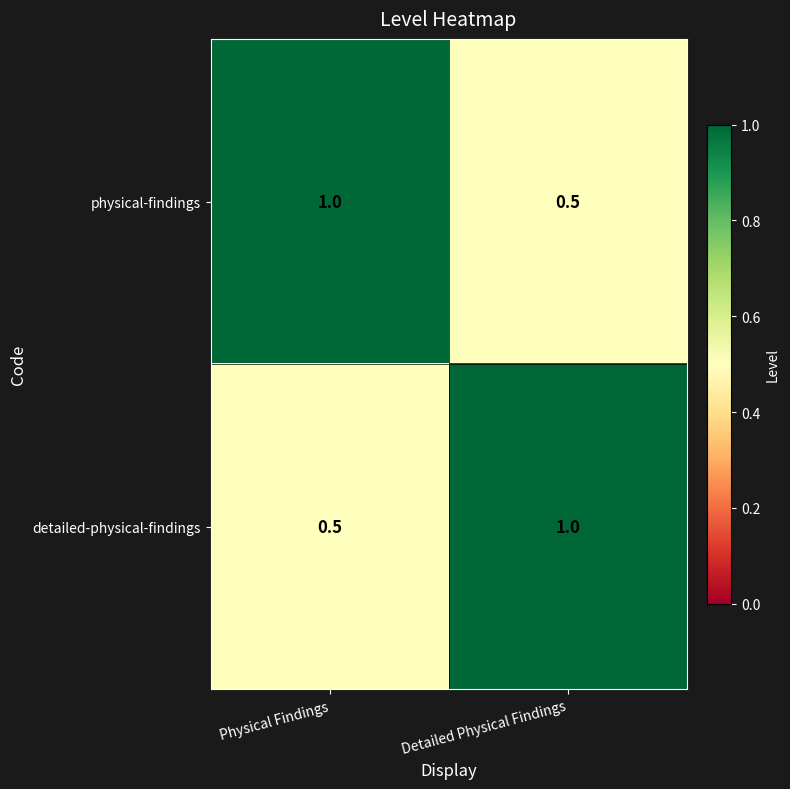

What is the spread (max minus min) of values at Detailed Physical Findings?

0.5